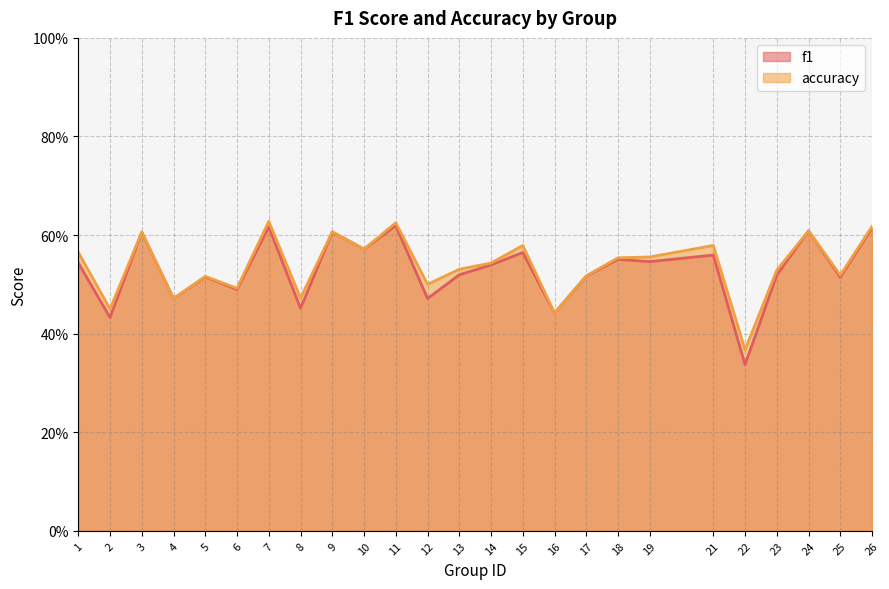

List the series in order of their overall mean, lowest first.

f1, accuracy